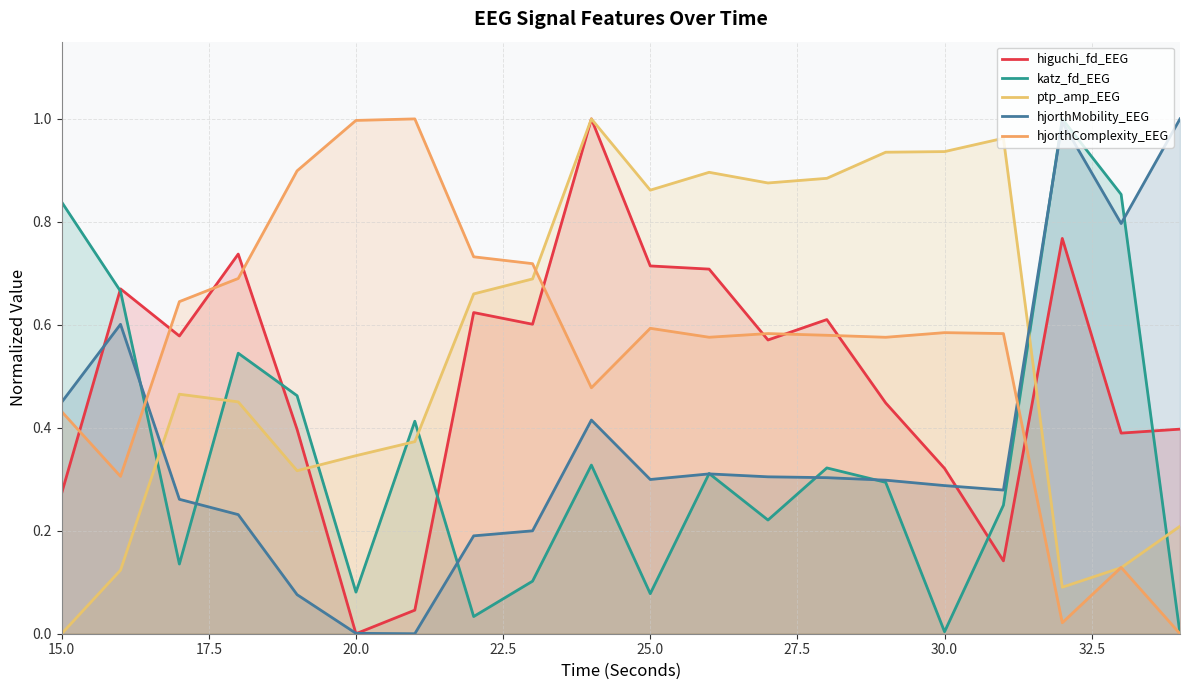

Which series has the widest spread of values?

hjorthComplexity_EEG